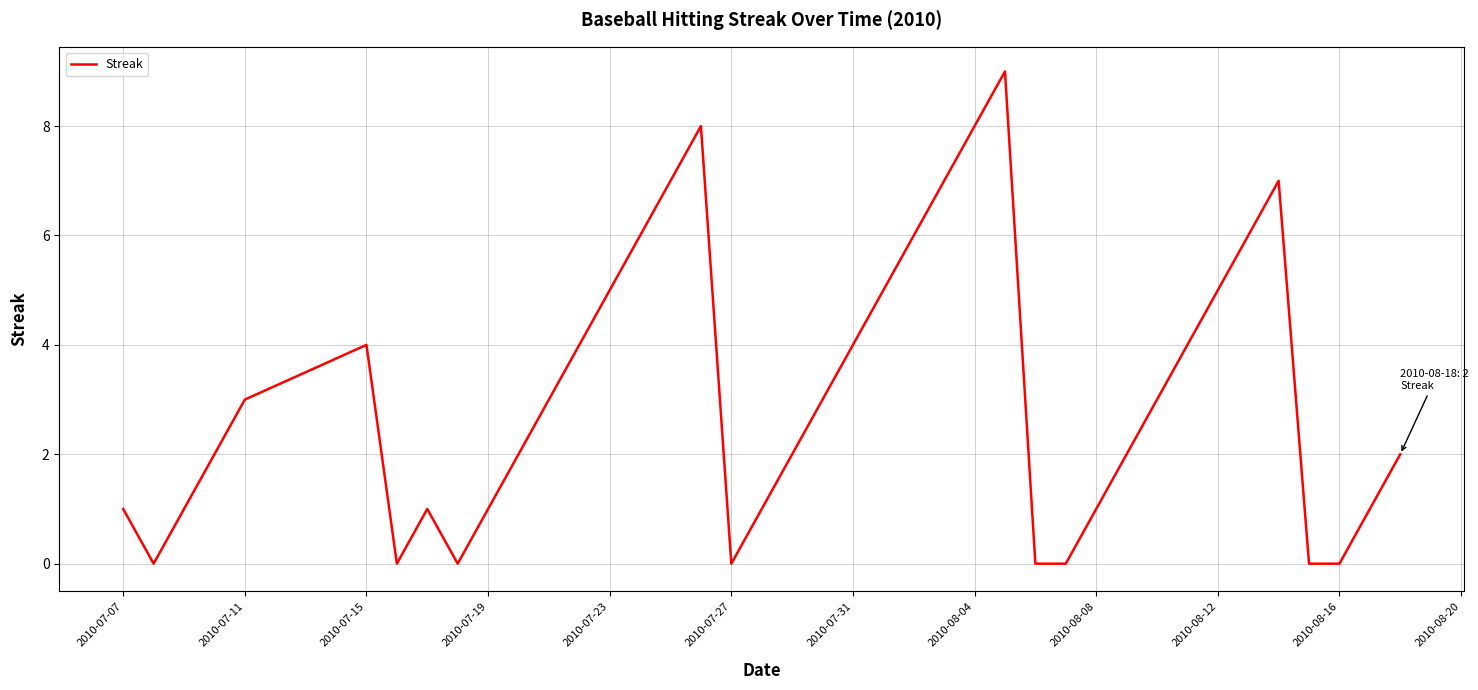

What is the maximum value shown in the chart?

9